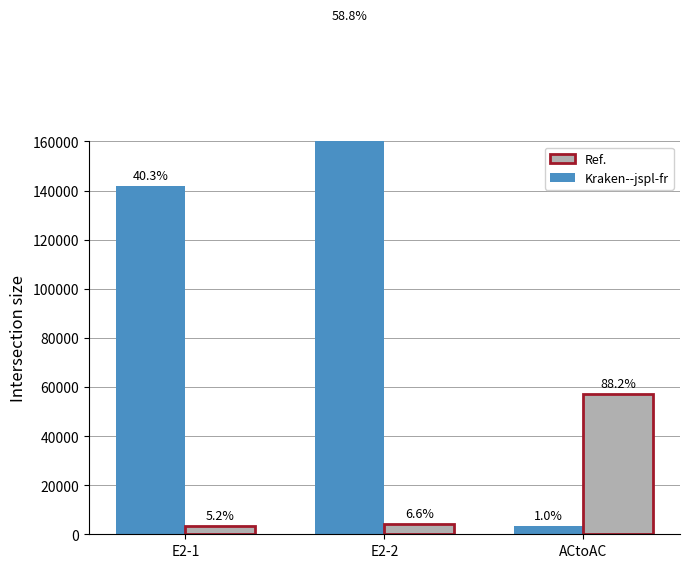

Reading left to right, what are all the values shown in this chart?

col_7: 142010	207120	3390
col_6: 3390	4260	57220